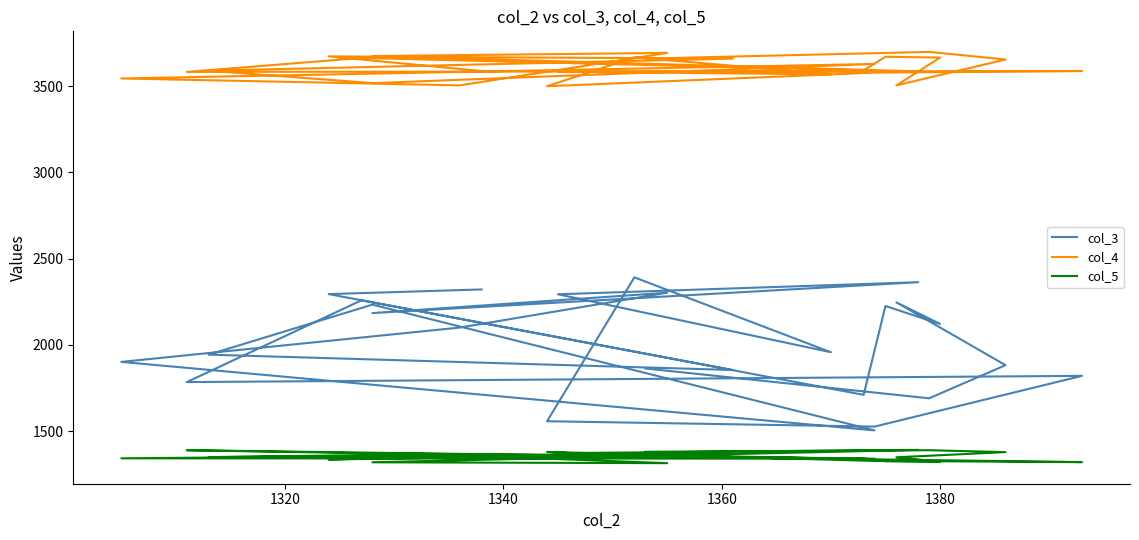

How many interior local valleys does the col_4 series have?

7